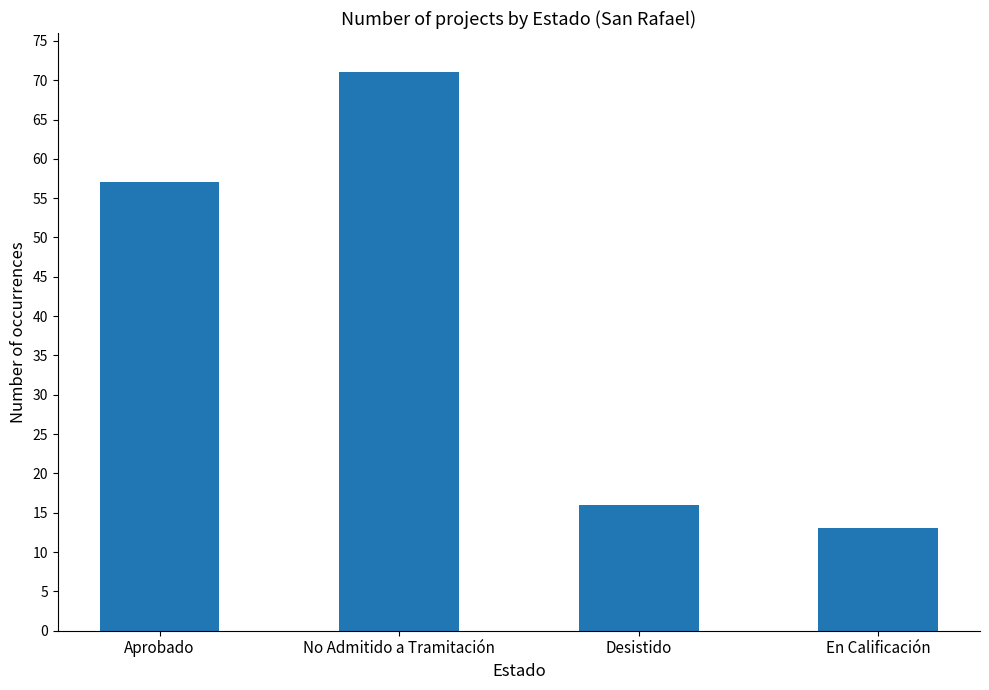

Read the value at Aprobado, to the nearest 10.

60